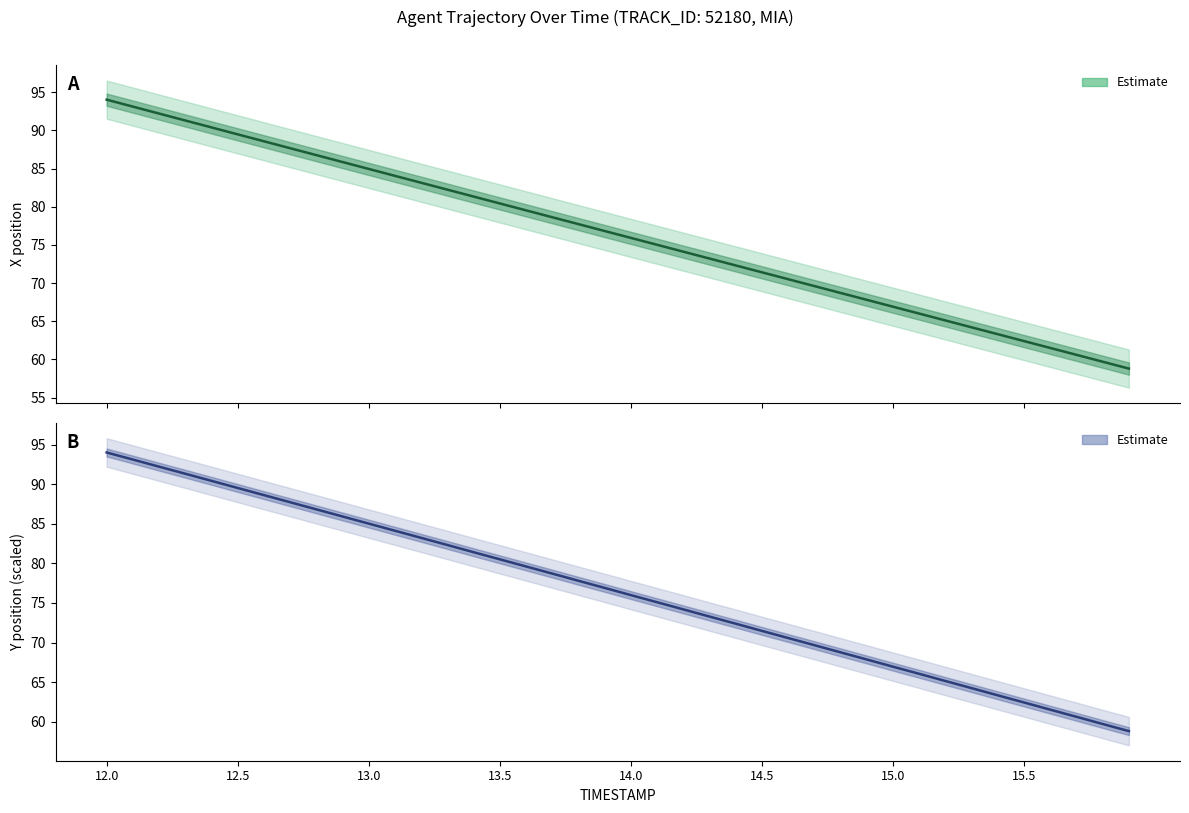

Is the value of X (Estimate) at 12.0 greater than the value of Y (Estimate) at 29?

Yes